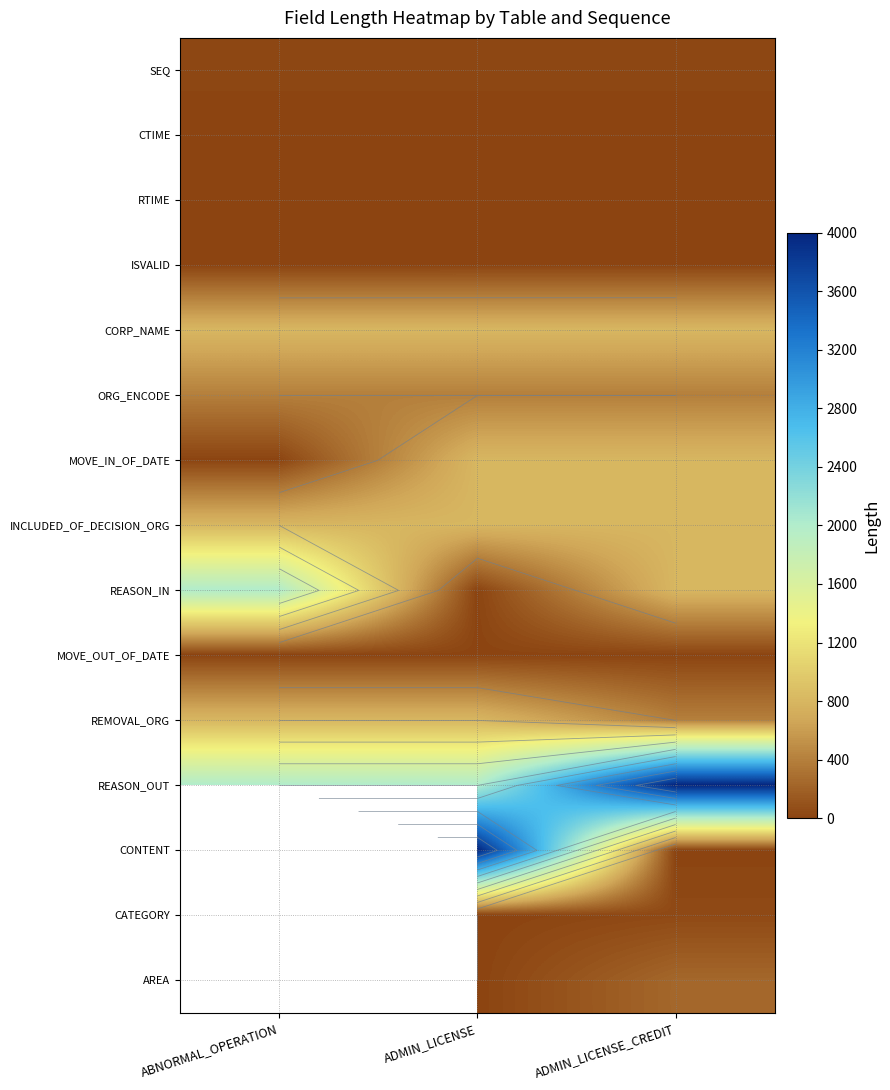

At ADMIN_LICENSE, list the series in order from largest to smallest.

CONTENT, REASON_OUT, CORP_NAME, MOVE_IN_OF_DATE, INCLUDED_OF_DECISION_ORG, REMOVAL_ORG, ORG_ENCODE, SEQ, CTIME, RTIME, REASON_IN, MOVE_OUT_OF_DATE, ISVALID, CATEGORY, AREA